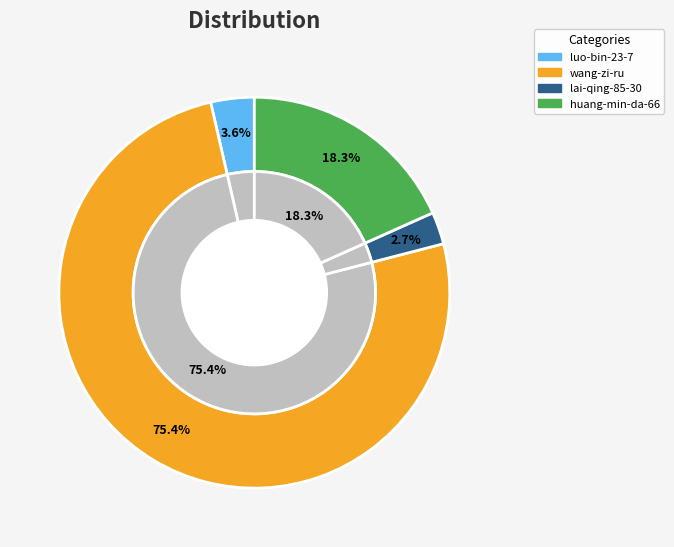

To the nearest percent, what is the average slice percentage?

25%